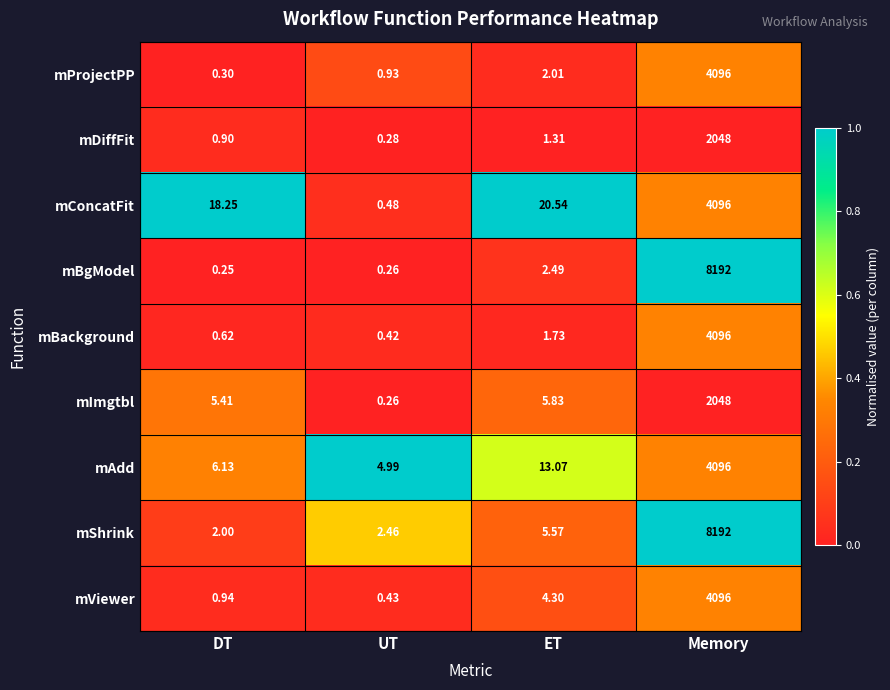

At DT, list the series in order from smallest to largest.

mBgModel, mProjectPP, mBackground, mDiffFit, mViewer, mShrink, mImgtbl, mAdd, mConcatFit